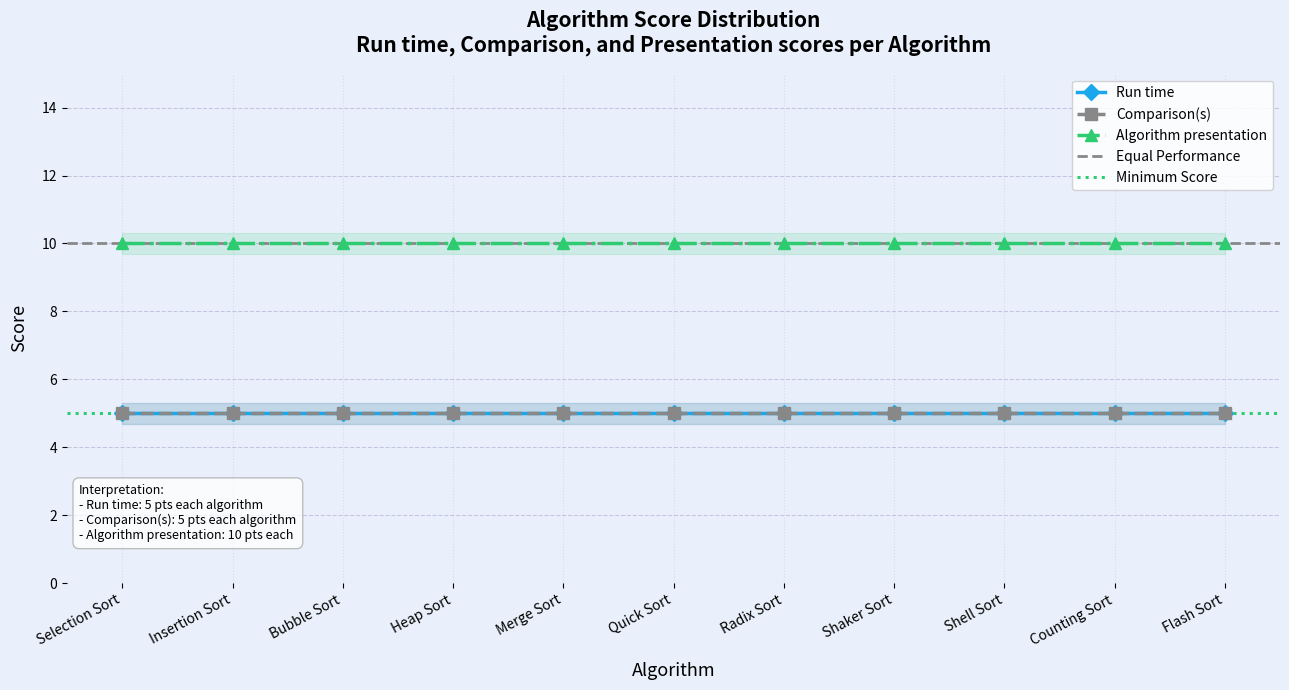

Which series has the largest total across all categories?

Algorithm presentation